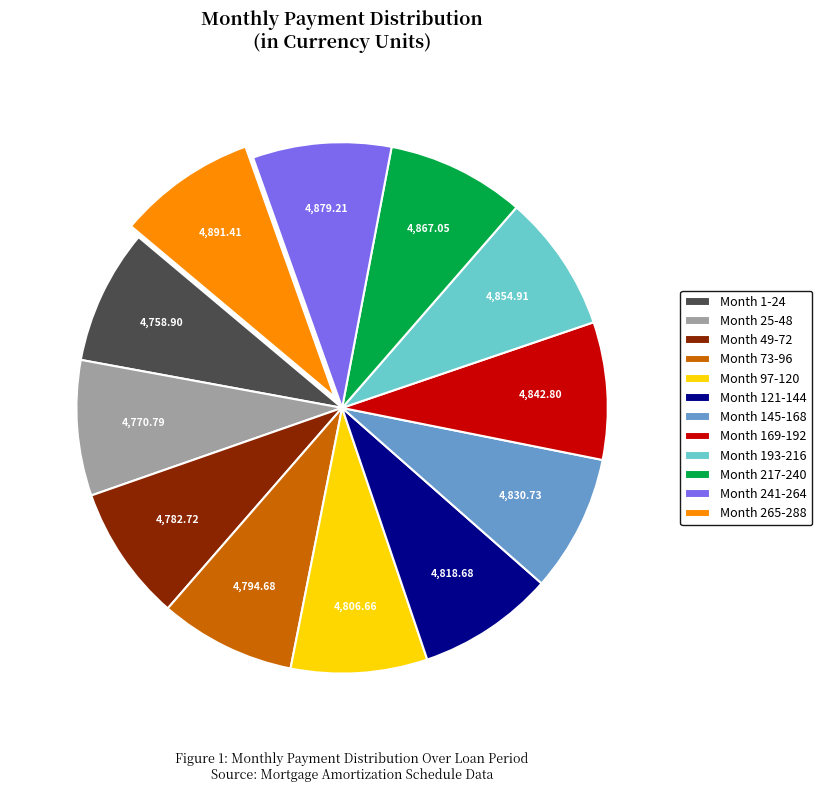

What is the ratio of the value at Month 217-240 to the value at Month 145-168?

1.0